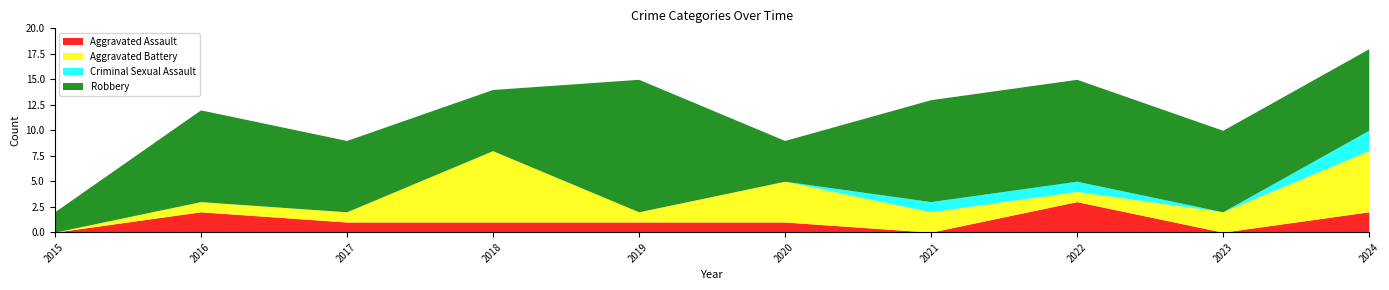

Reading left to right, transcribe all the data shown in this chart.

Aggravated Assault: 2015=0	2016=2	2017=1	2018=1	2019=1	2020=1	2021=0	2022=3	2023=0	2024=2
Aggravated Battery: 2015=0	2016=1	2017=1	2018=7	2019=1	2020=4	2021=2	2022=1	2023=2	2024=6
Criminal Sexual Assault: 2015=0	2016=0	2017=0	2018=0	2019=0	2020=0	2021=1	2022=1	2023=0	2024=2
Robbery: 2015=2	2016=9	2017=7	2018=6	2019=13	2020=4	2021=10	2022=10	2023=8	2024=8